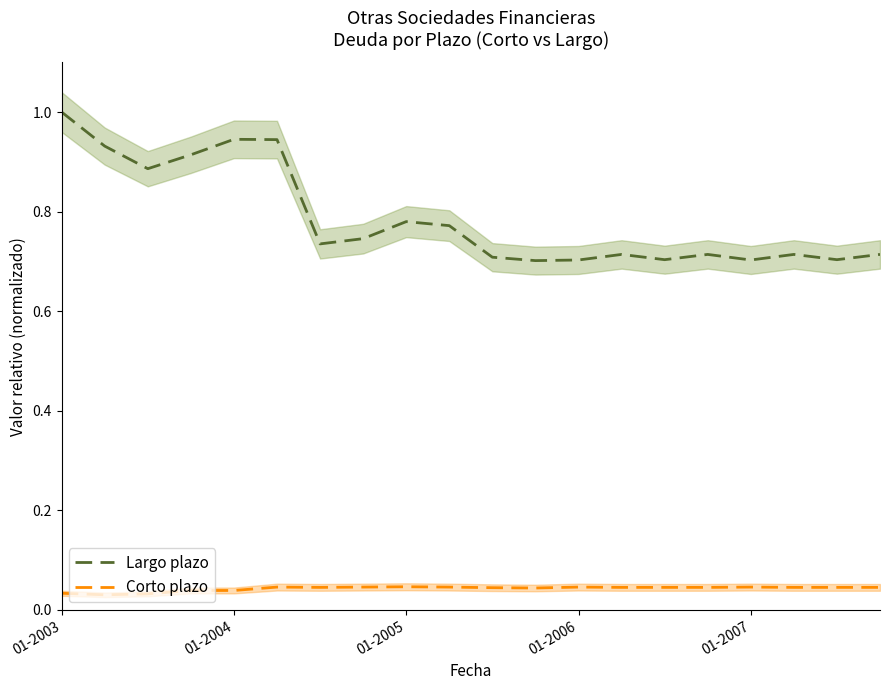

Is this an area chart (filled region under the line)?

No